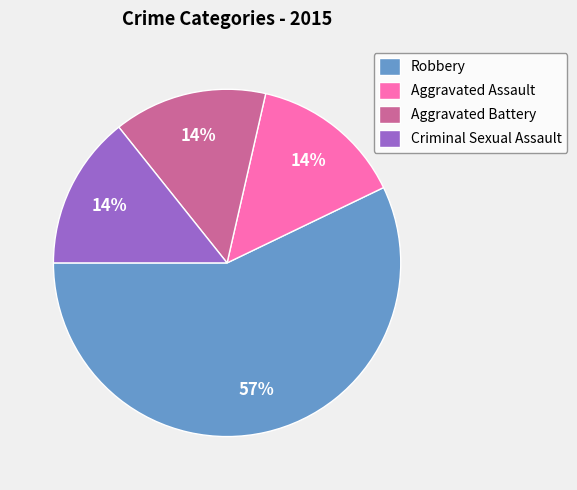

The Criminal Sexual Assault slice represents 14% of the pie. True or false?

True